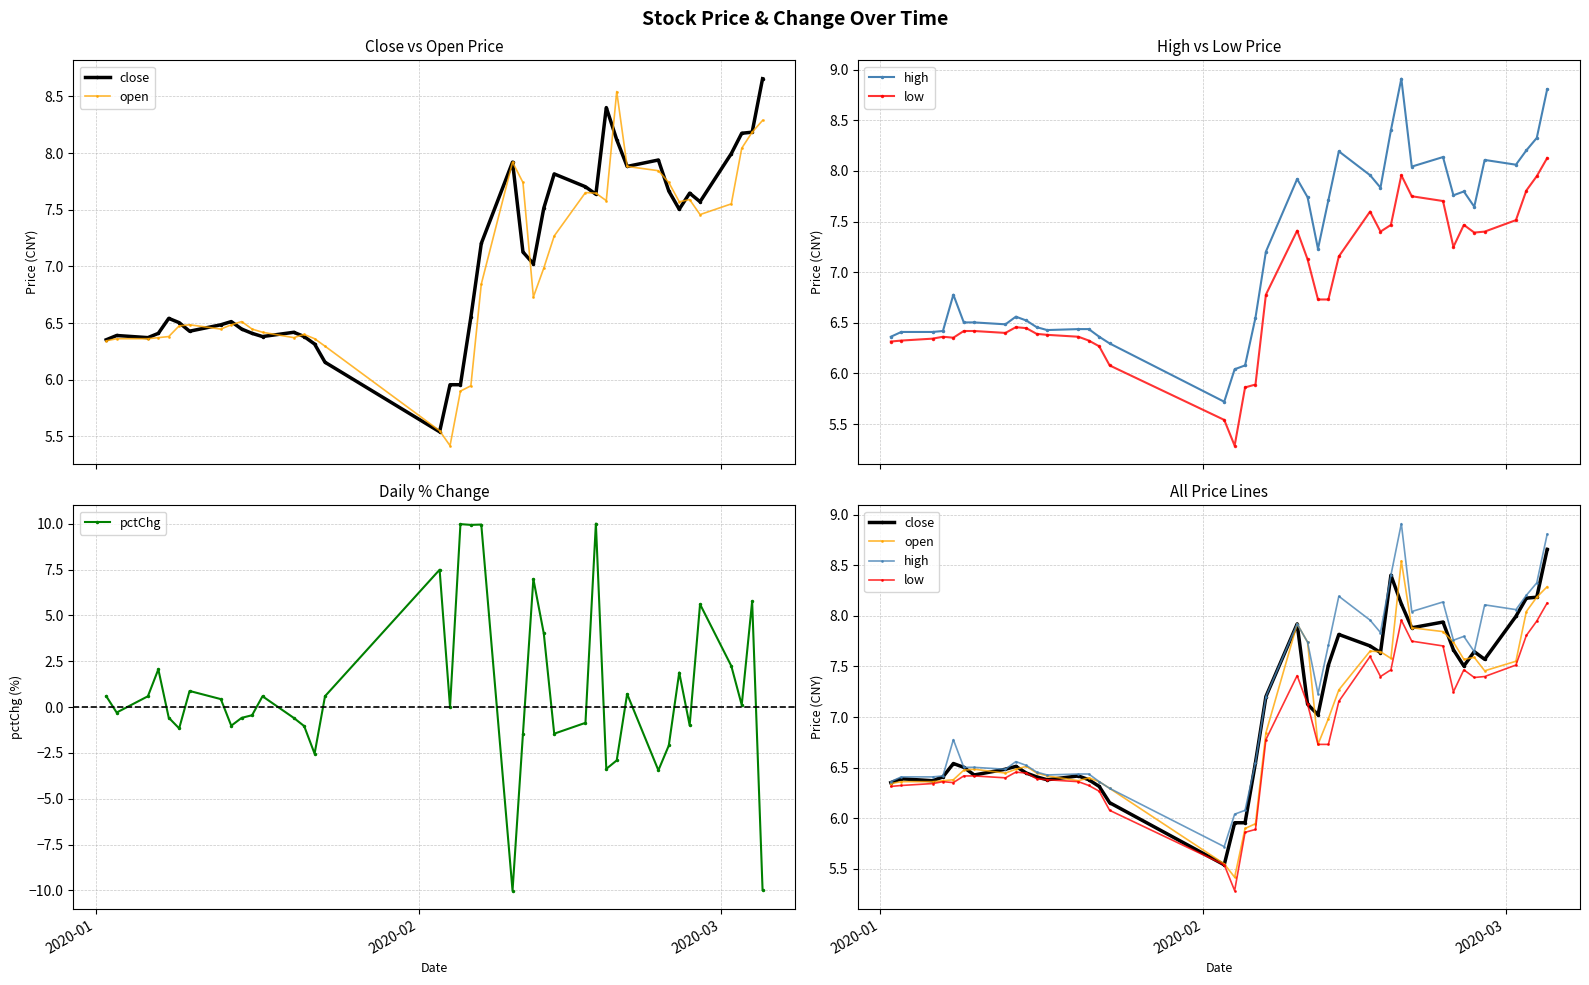

Rank the series by their maximum value, from highest to lowest.

pctChg, high, close, open, low